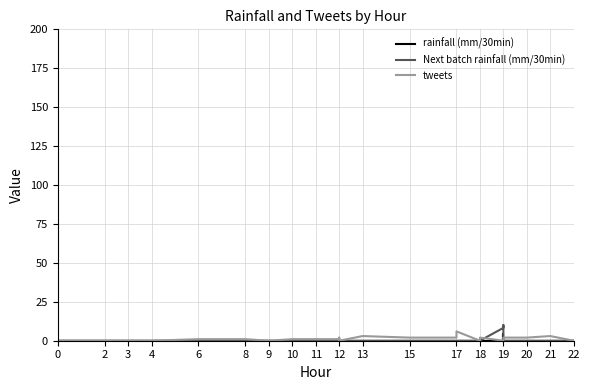

What is the label of the 12th point from the left?

15